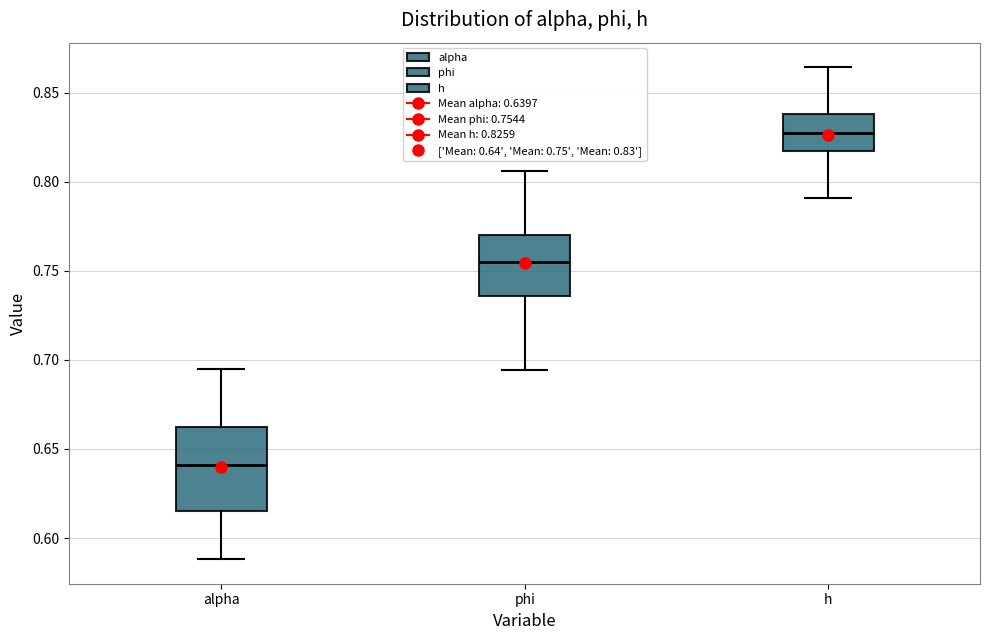

Reading left to right, read every box against the y-axis: the position of its median line, the range the box covers, and the ends of its whiskers. The values are not printed on the chart, so give them approximately, as read against the axis.

alpha: median 0.640, box 0.615 to 0.660, whiskers 0.590 to 0.695
phi: median 0.755, box 0.735 to 0.770, whiskers 0.695 to 0.805
h: median 0.825, box 0.815 to 0.840, whiskers 0.790 to 0.865